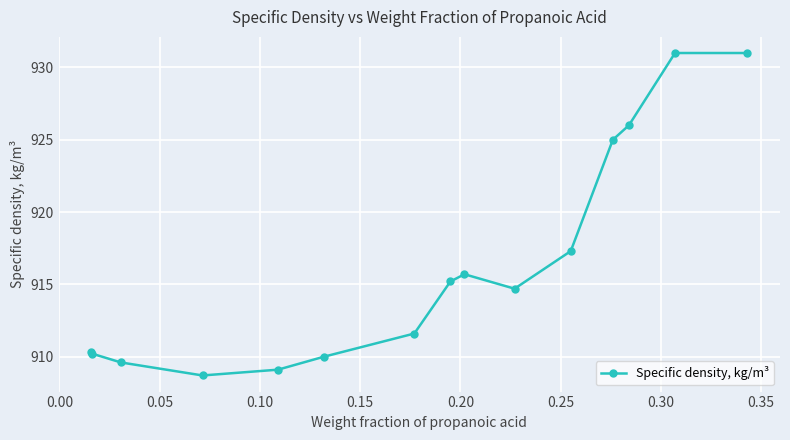

True or false: the data has more than 0 interior local peaks.

True